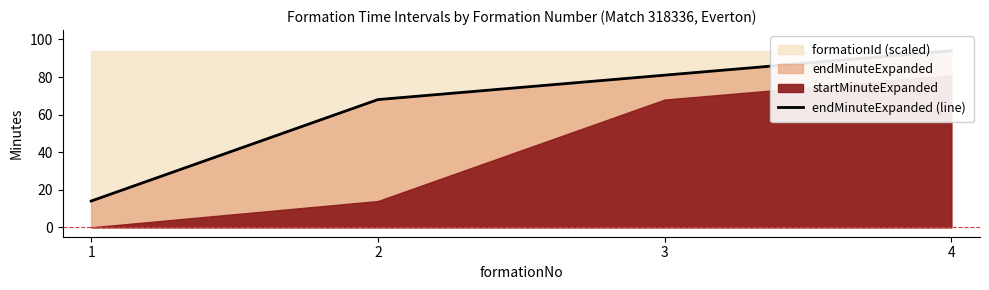

Rank the categories by value from highest to lowest.

4, 3, 2, 1